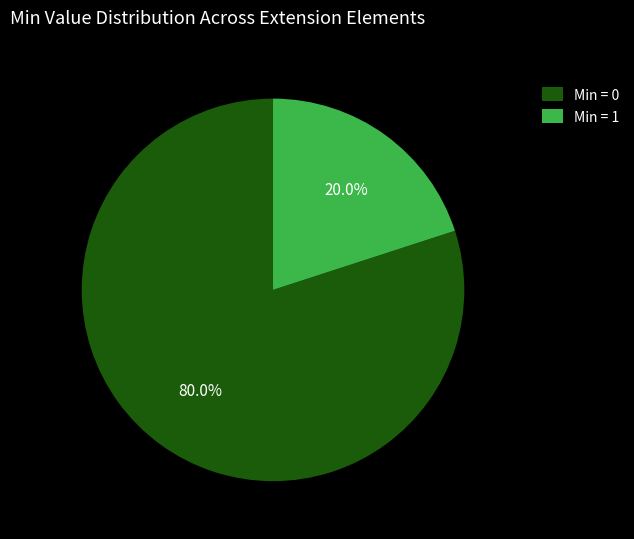

How many slices are in this pie chart?

2